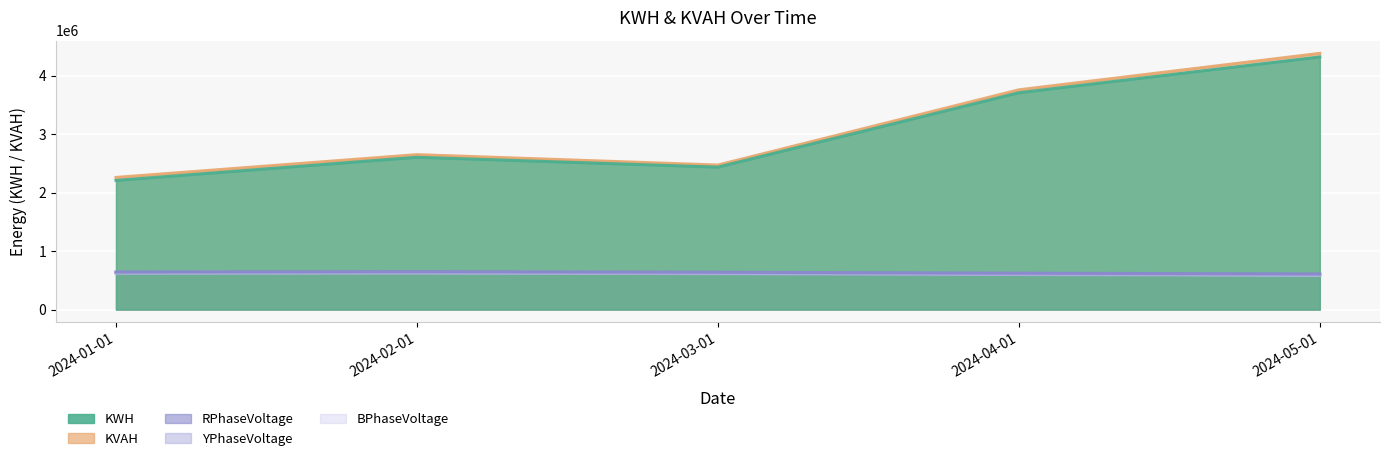

What are all the series names shown in the legend?

KWH, KVAH, RPhaseVoltage, YPhaseVoltage, BPhaseVoltage